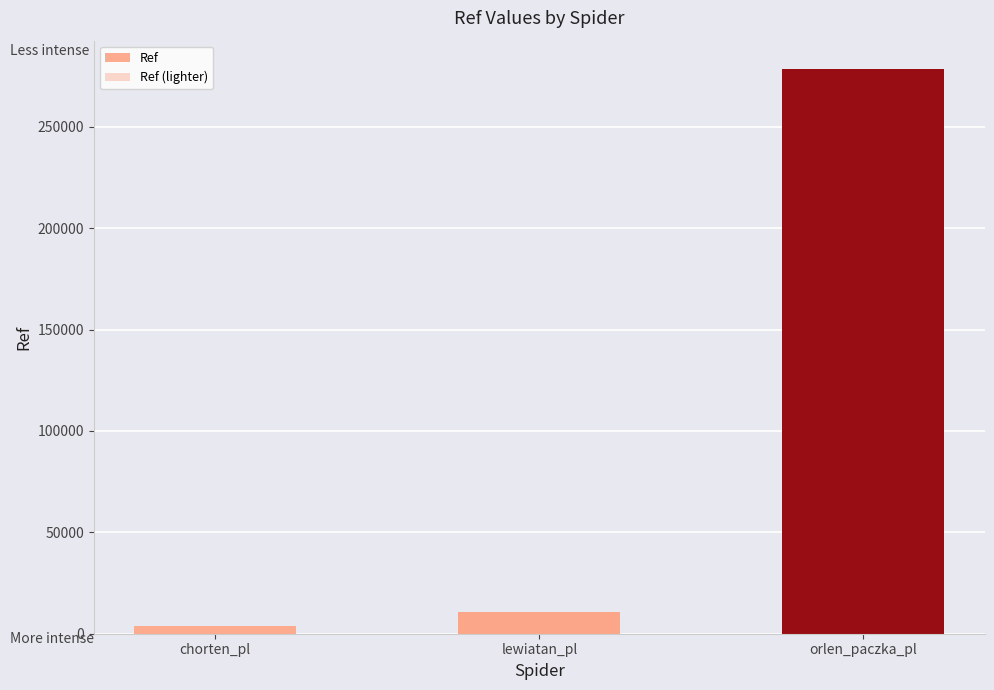

What is the total value across all series at orlen_paczka_pl?

403903.3